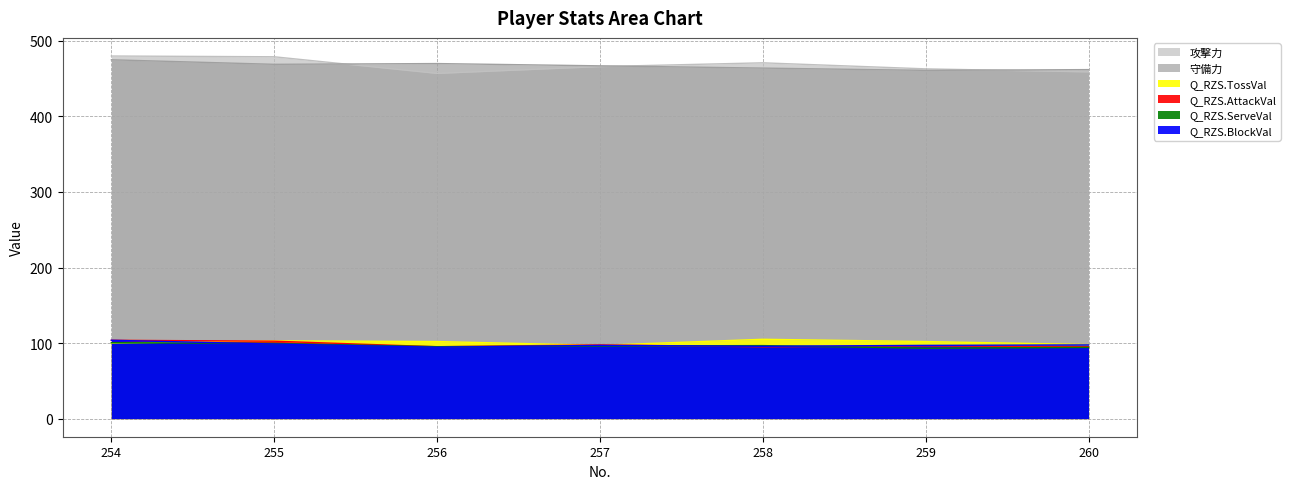

True or false: 守備力 has more than 2 points higher than both neighbors.

False